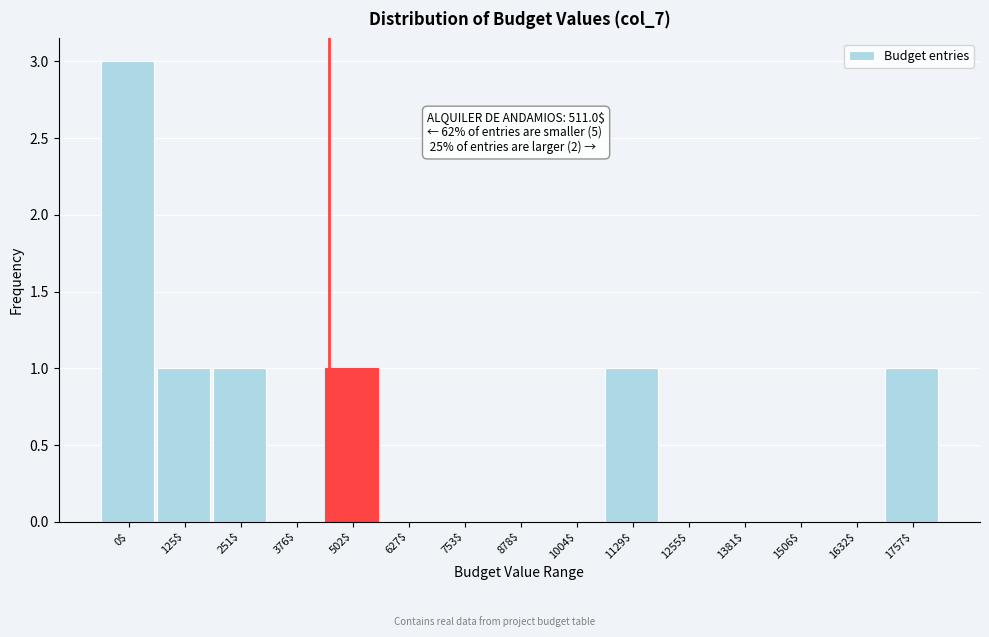

True or false: the data shows -2 at 1506$.

False